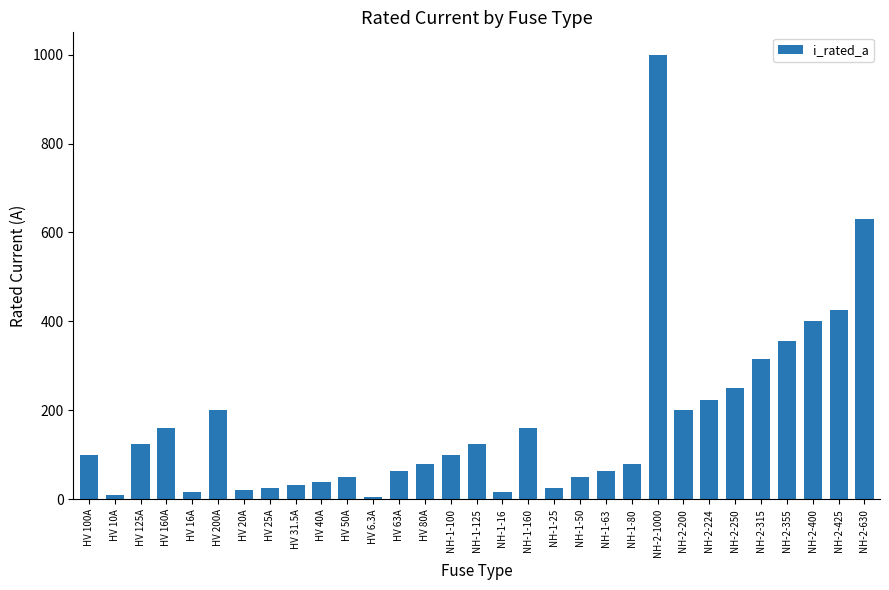

What is the difference between the values at HV 125A and NH-1-50?

75.0